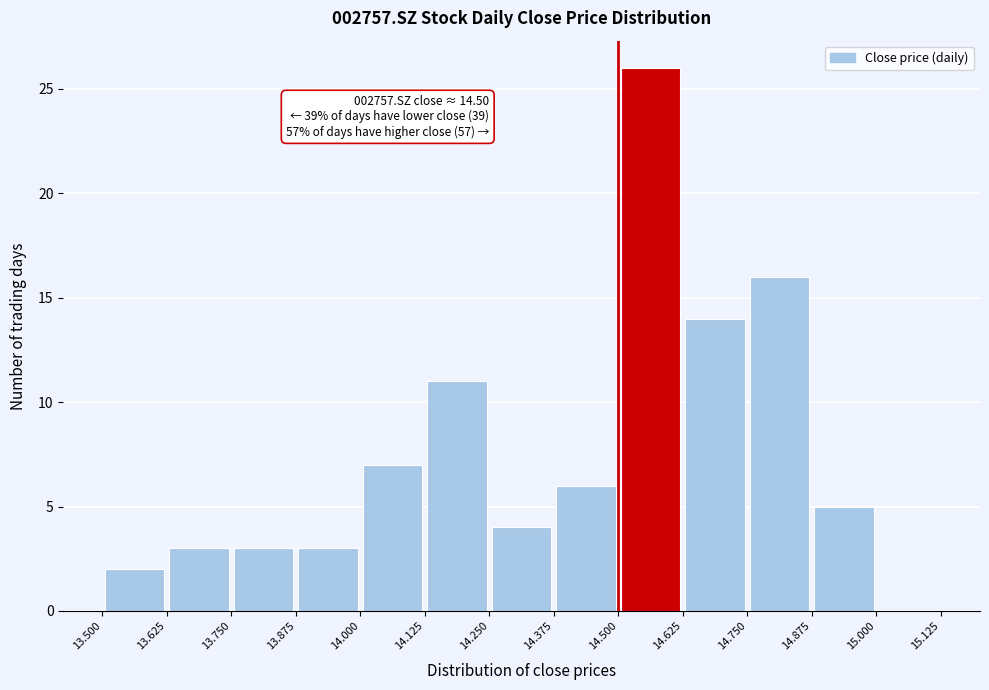

Which range on the x-axis has the tallest bar?

14.500 to 14.625